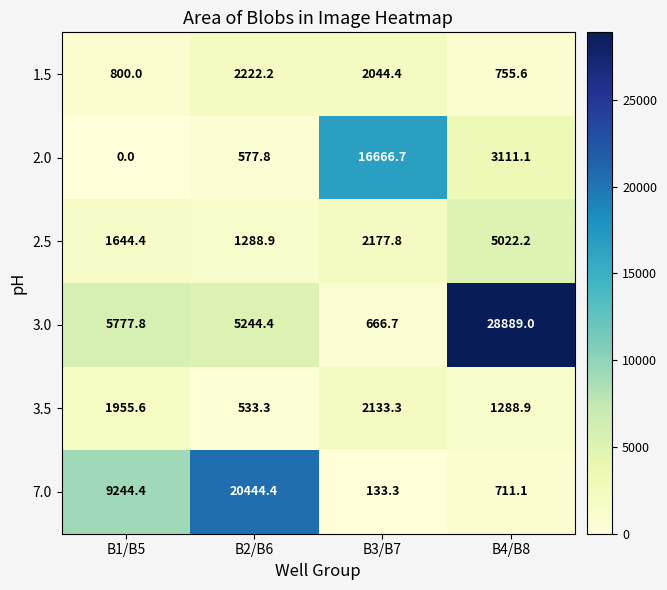

Rank the series at B3/B7 from lowest to highest value.

7.0, 3.0, 1.5, 3.5, 2.5, 2.0